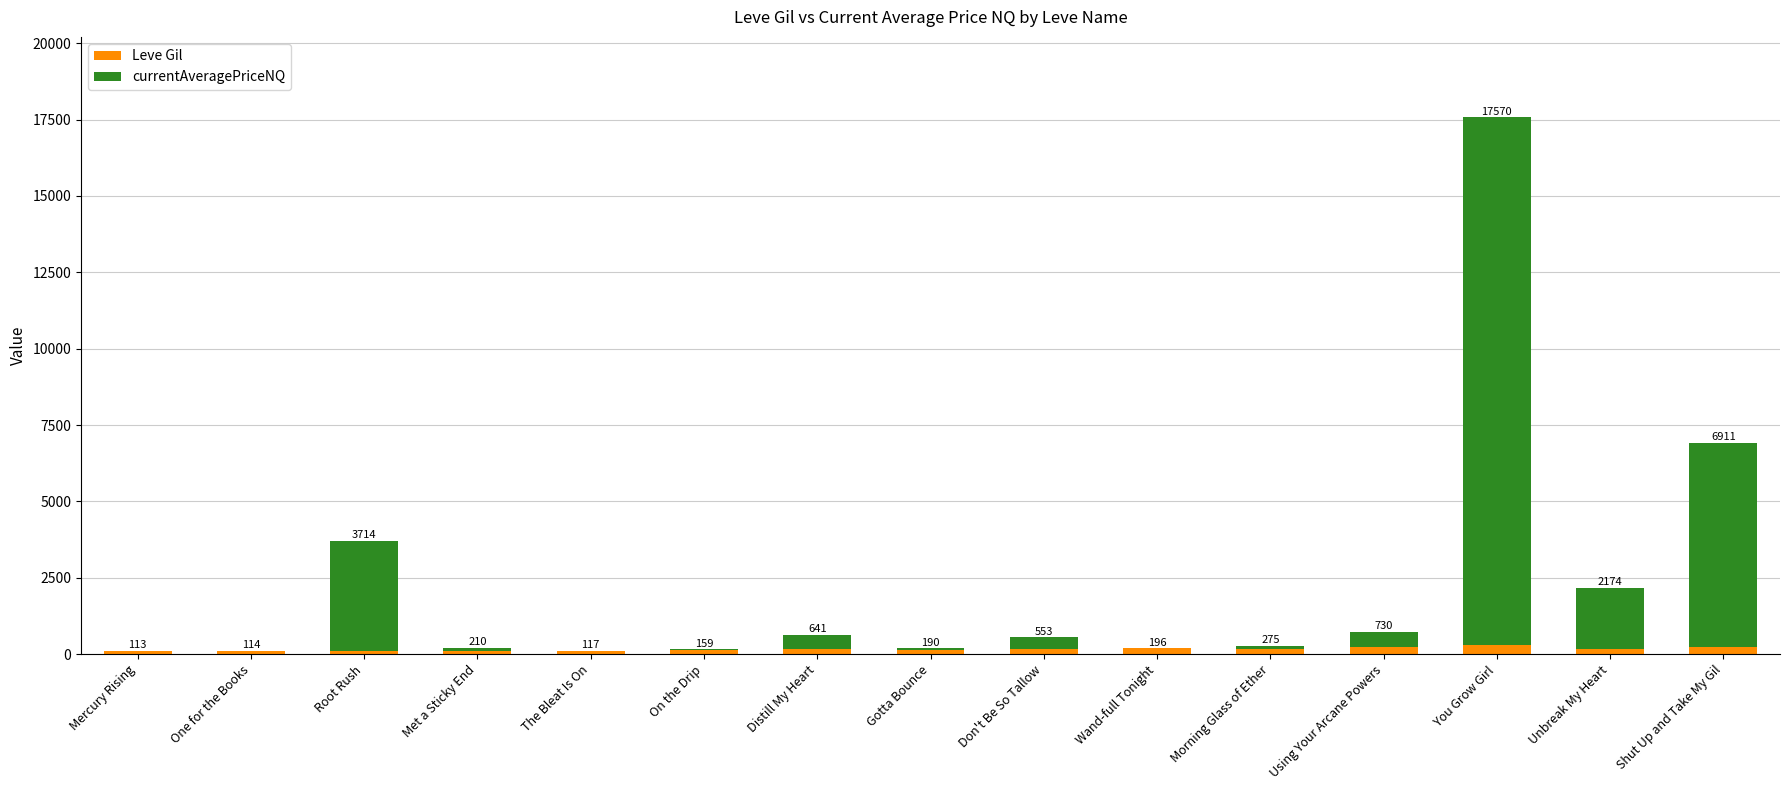

The value of currentAveragePriceNQ at Wand-full Tonight is 7.1. True or false?

False